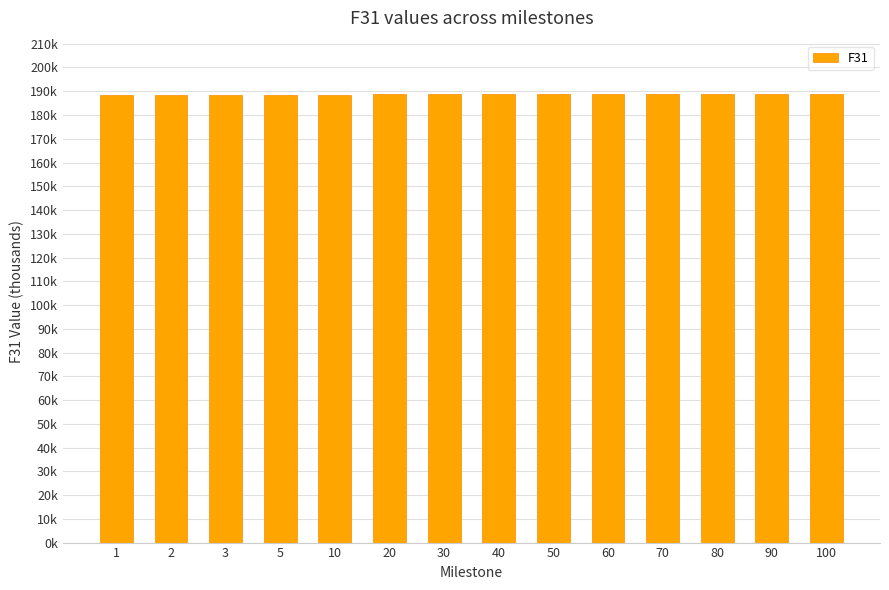

Are the bars horizontal?

No